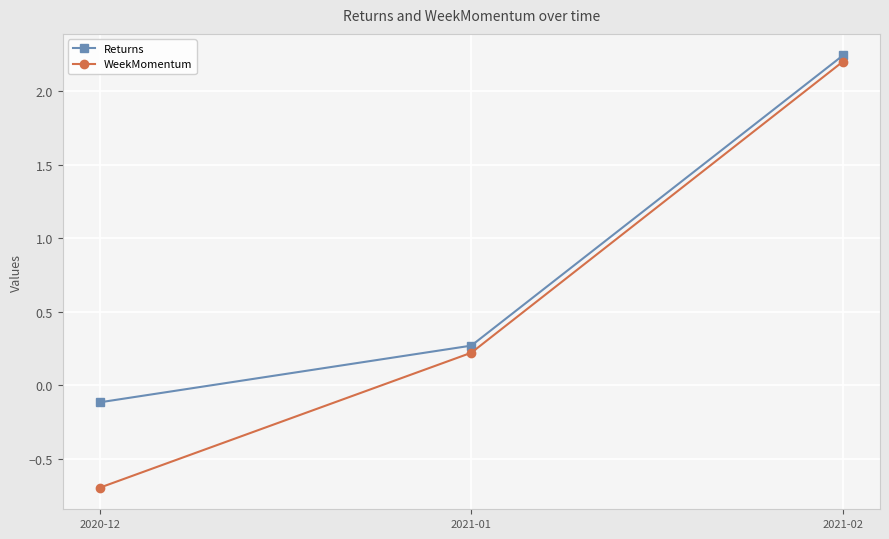

List the labels in order of Returns value, smallest first.

2020-12, 2021-01, 2021-02